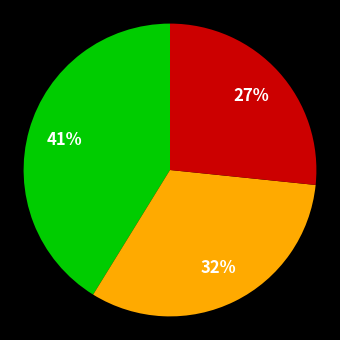

Does any single category account for the majority?

No